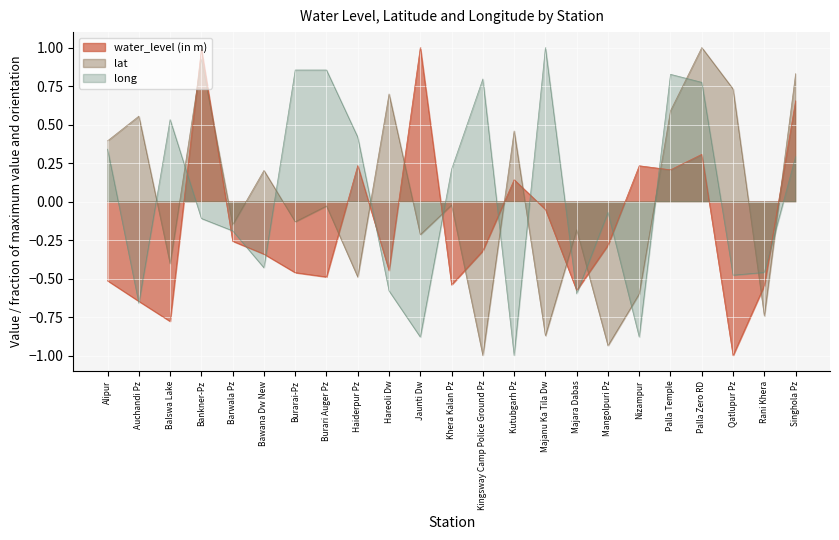

At which category is the sum across all series the highest?

Palla Zero RD